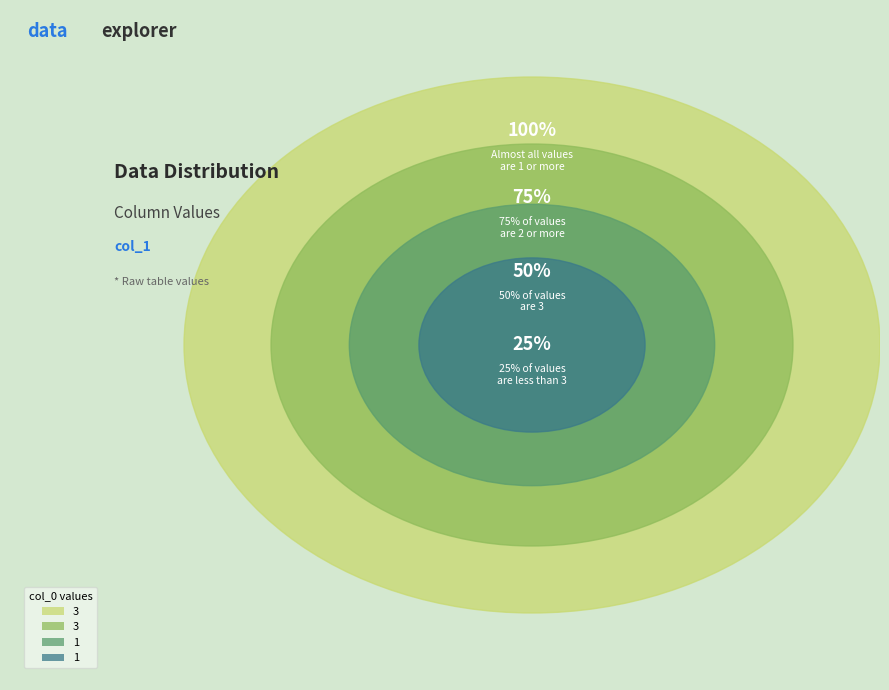

Is there a majority slice in this chart?

No